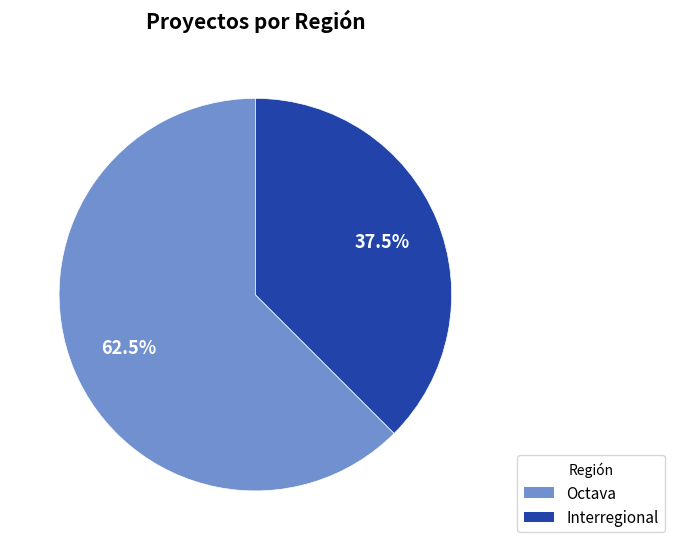

How many slices are in this pie chart?

2